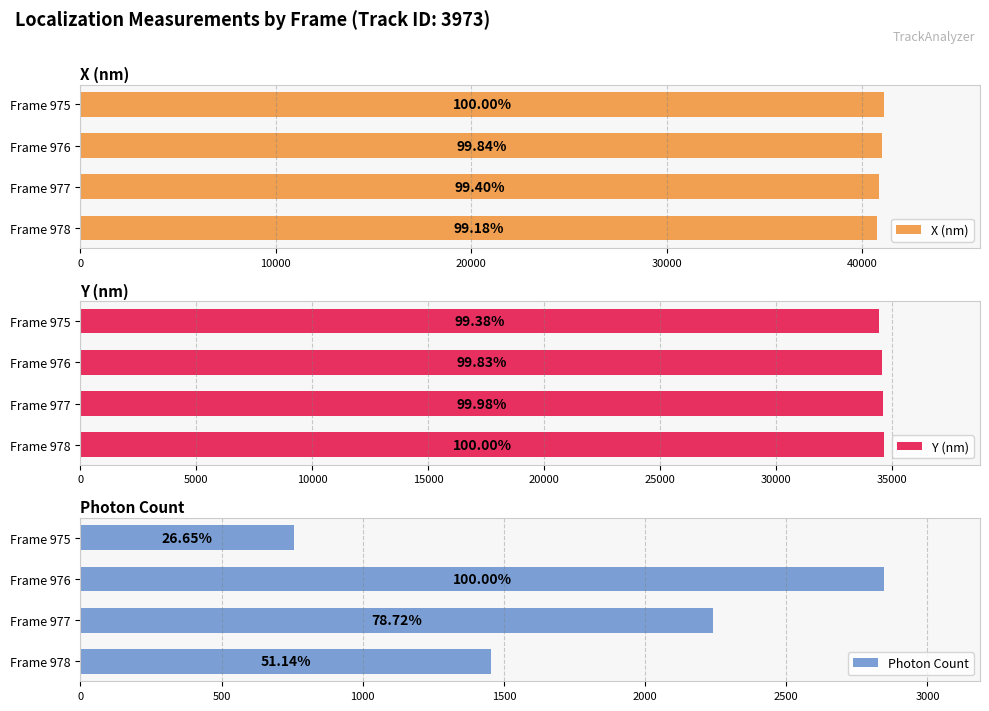

Between Frame 976 and Frame 978, which series saw the biggest shift?

Photon Count